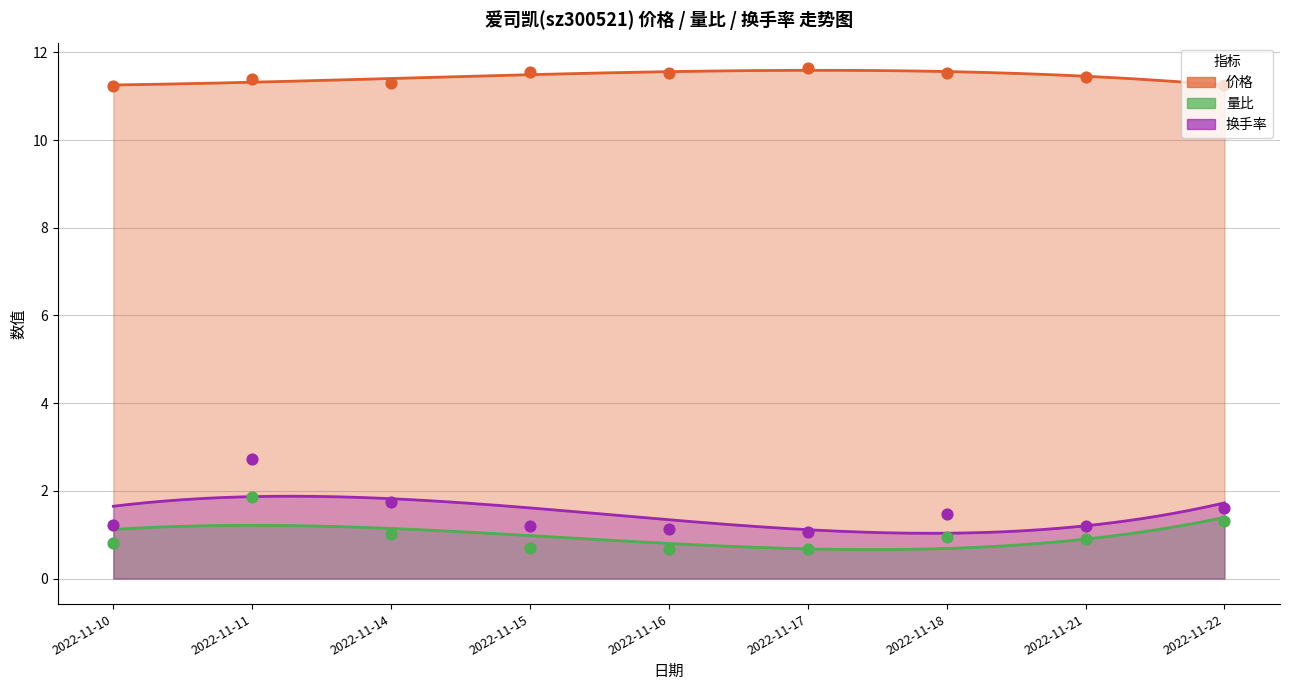

What is the total value across all series at 2022-11-11?

16.0